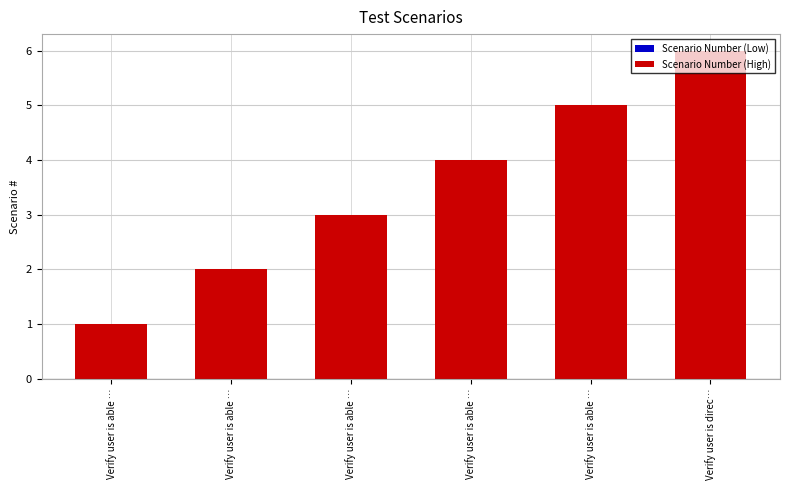

How many bars are there in total?

6